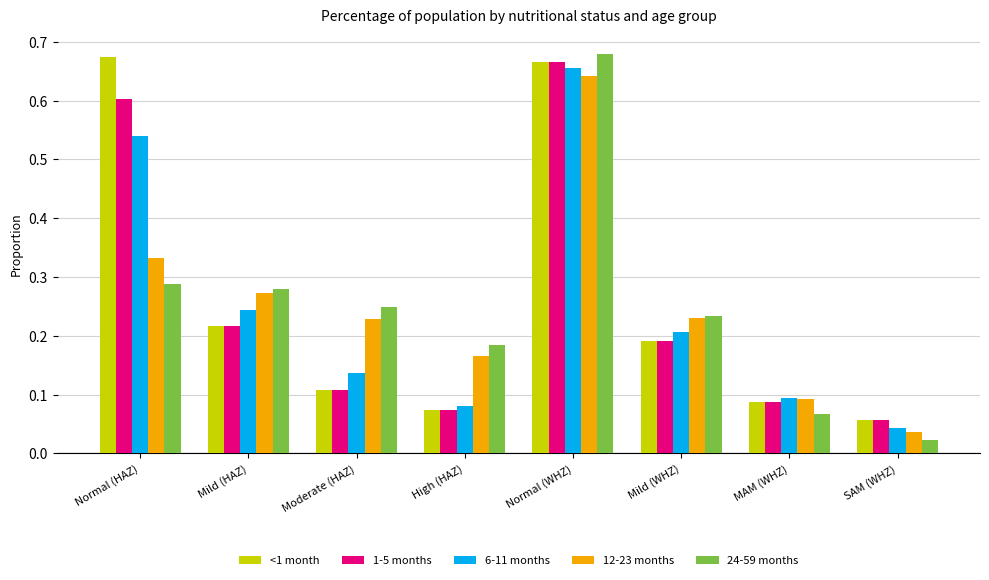

What is the sum of all 6-11 months values?

2.0